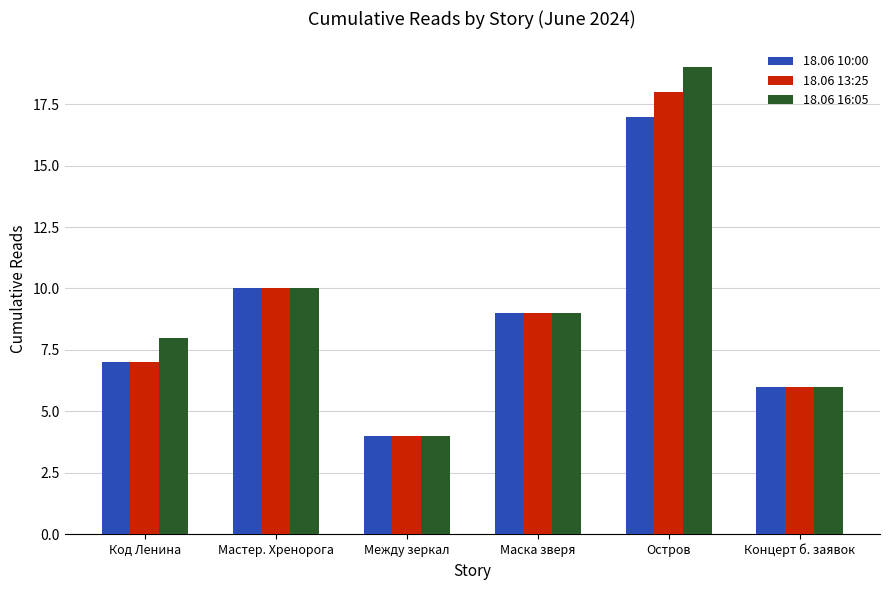

At which category is the sum across all series the highest?

Остров